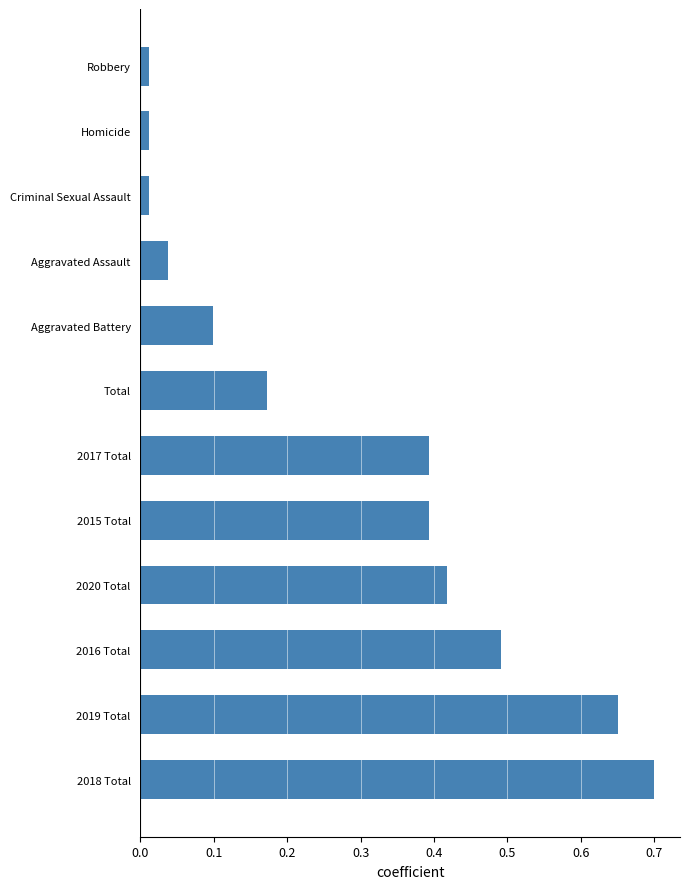

The chart shows a value of 0.1 at Aggravated Battery. True or false?

True